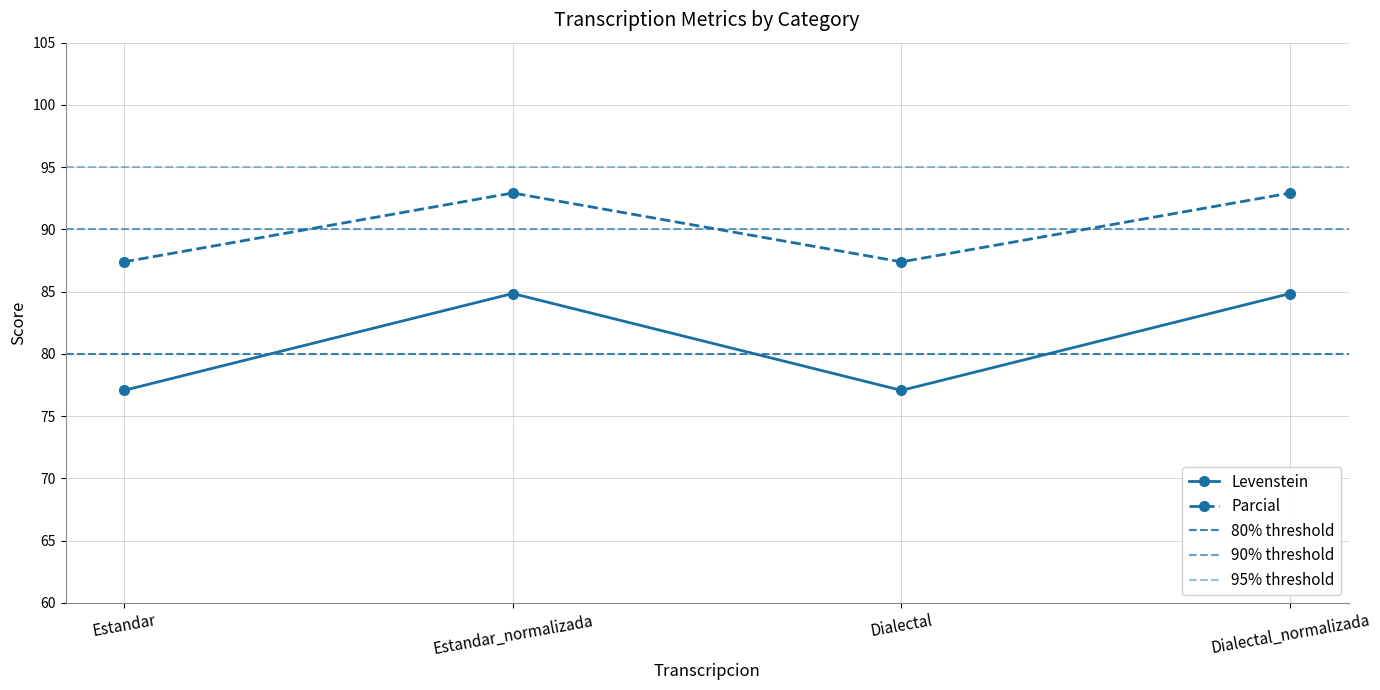

How many lines are shown in the chart?

2